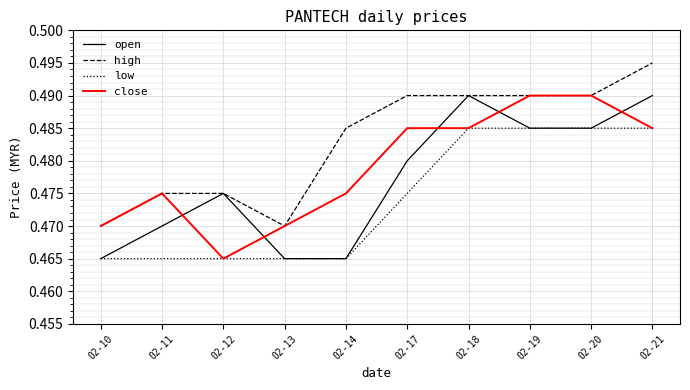

List the series in order of their overall mean, highest first.

high, close, open, low